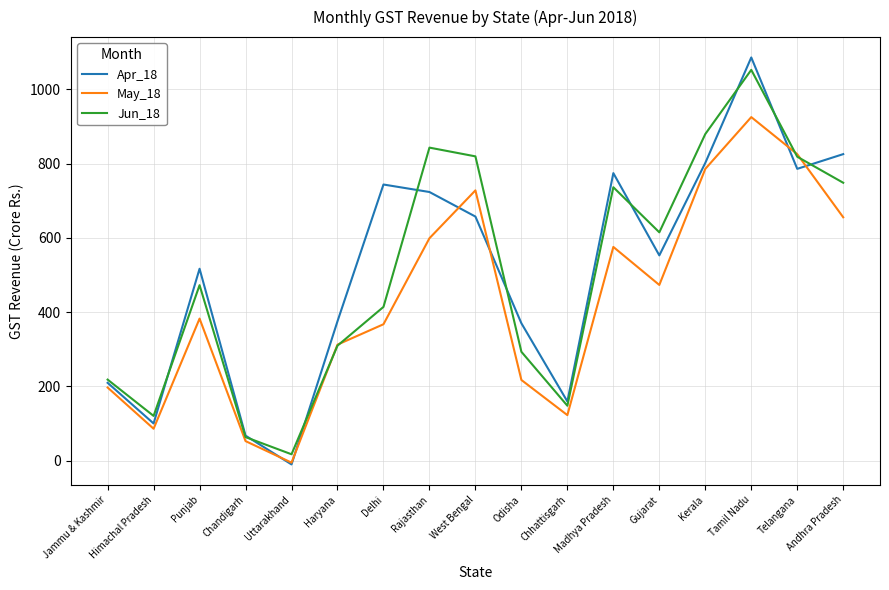

How many interior local valleys does the Apr_18 series have?

5